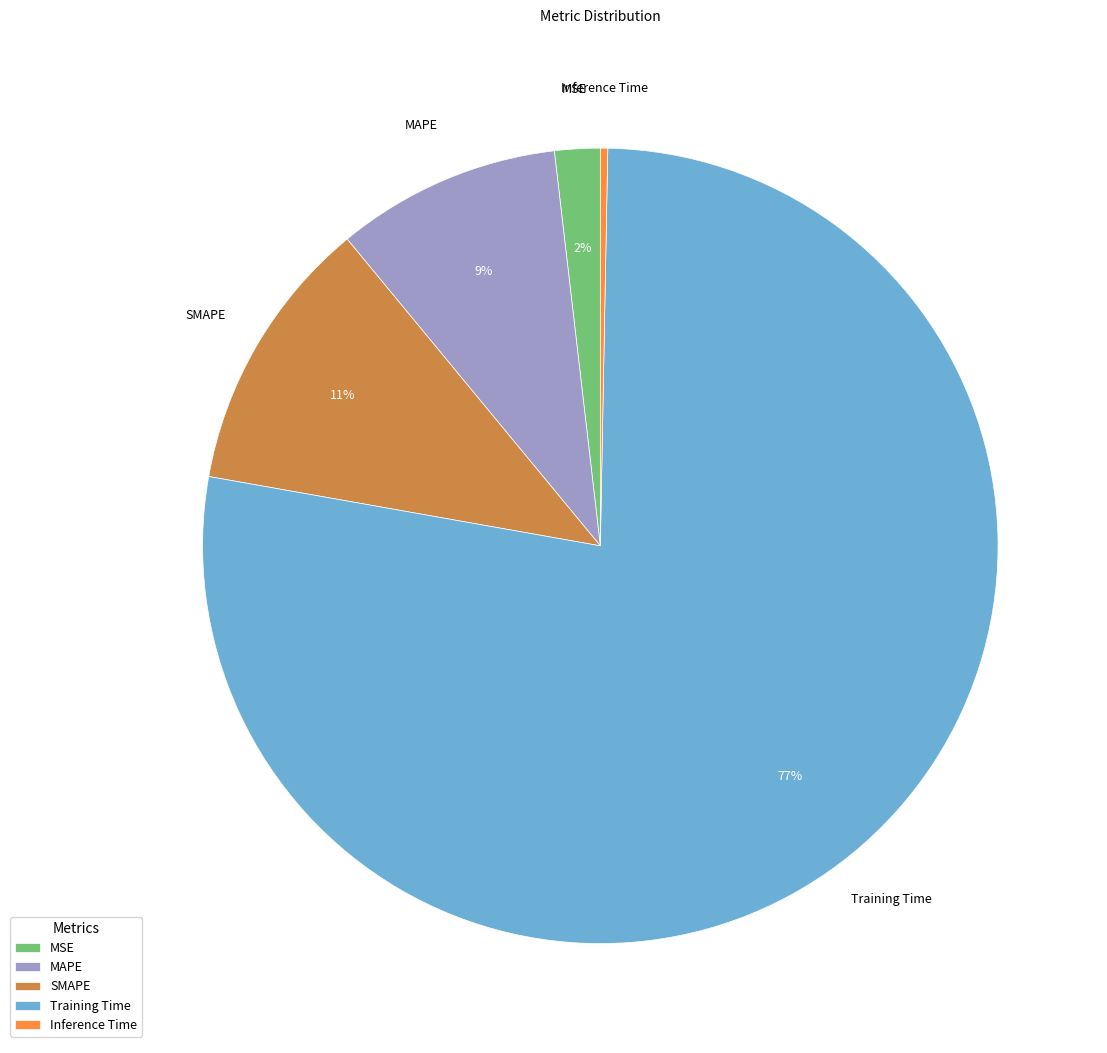

To the nearest percent, what is the average slice percentage?

20%